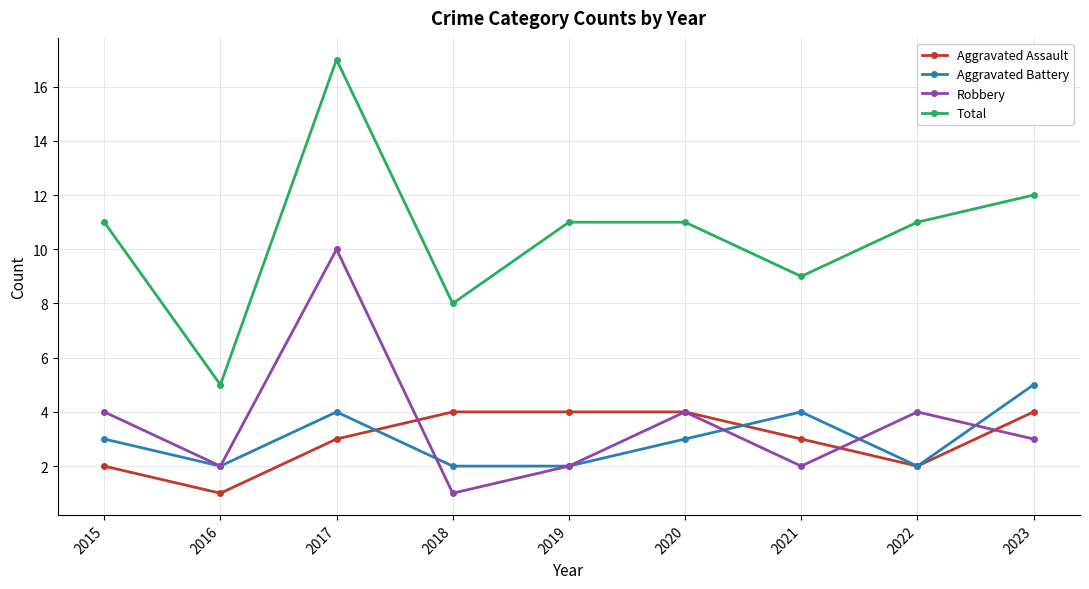

How many lines are shown in the chart?

4